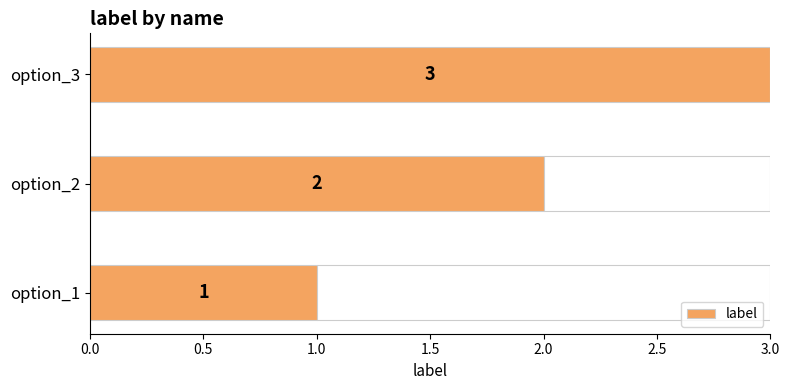

Does the chart contain any negative values?

No